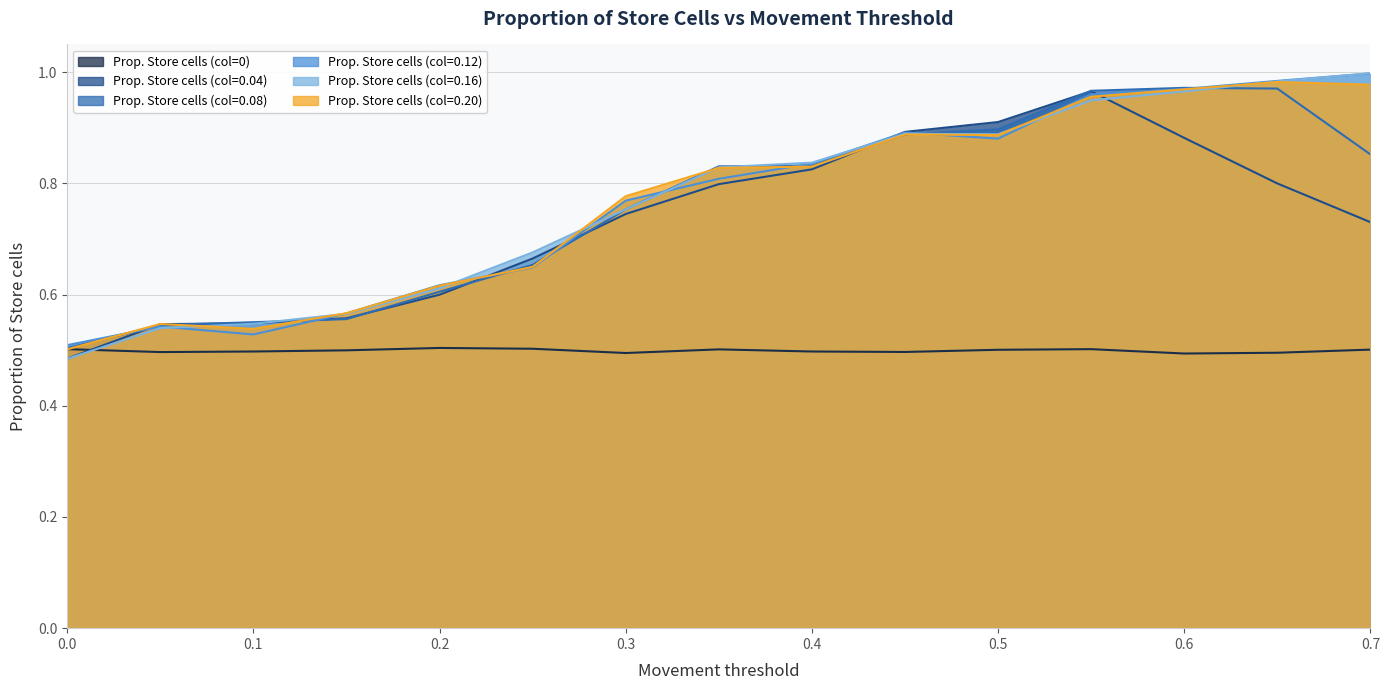

What is the sum of all 0.04 values?

11.0